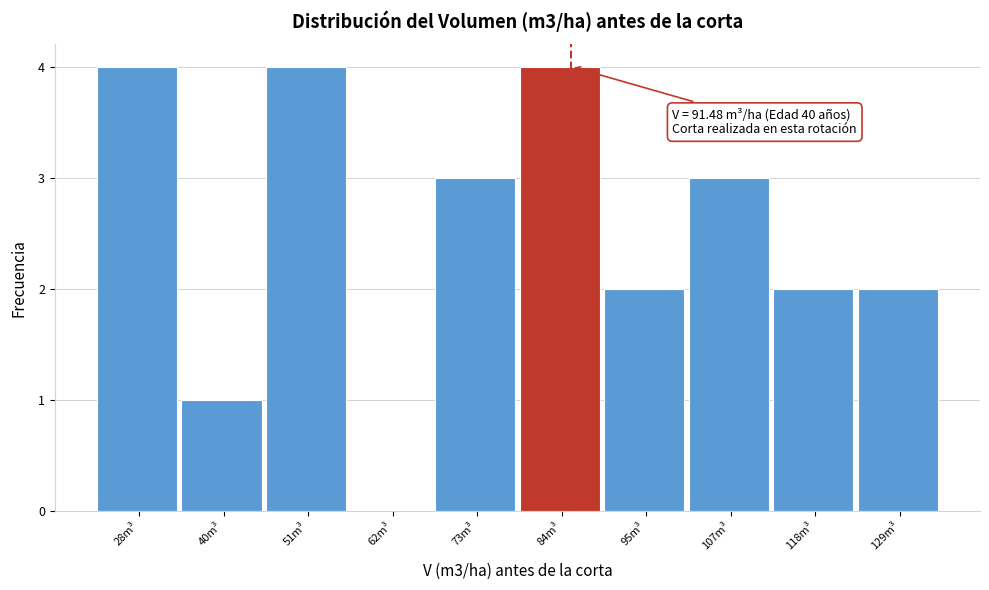

Reading left to right, what are all the values shown in this chart?

28m³=4	40m³=1	51m³=4	62m³=0	73m³=3	84m³=4	95m³=2	107m³=3	118m³=2	129m³=2